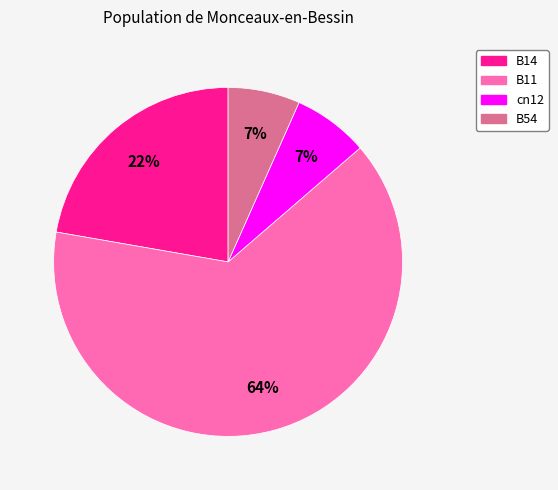

Which category has the biggest portion of the pie?

B11